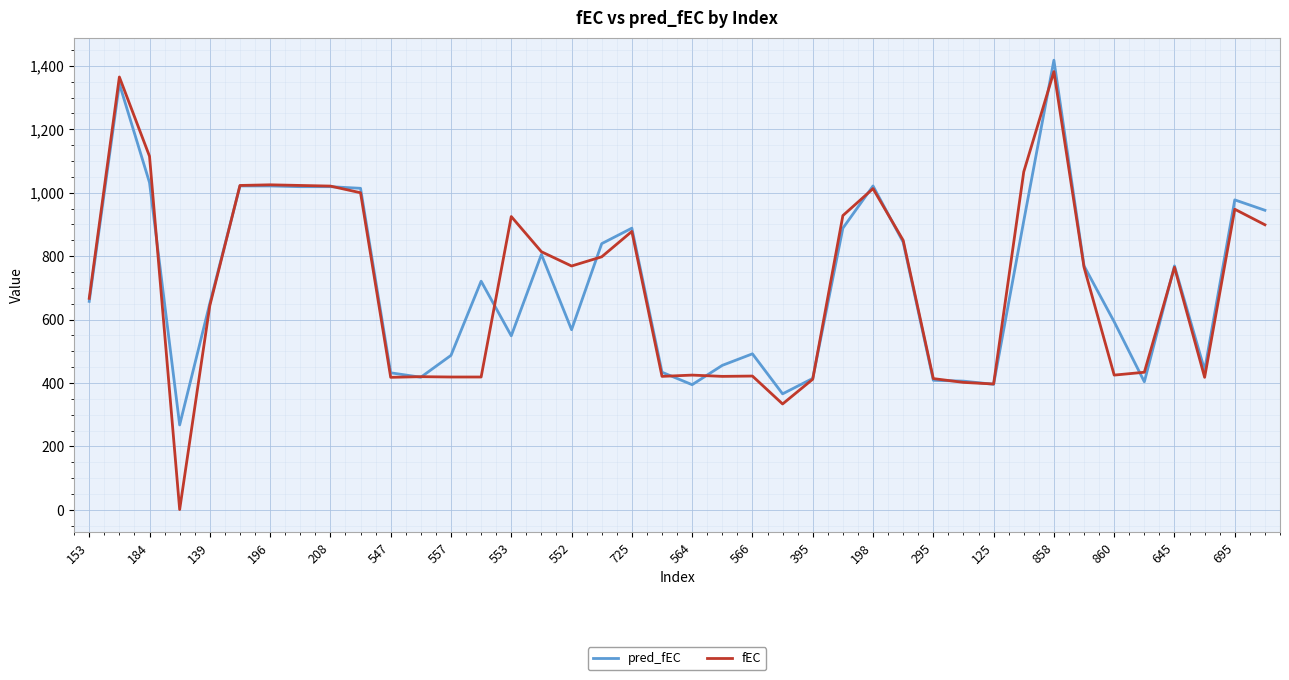

What is the average value of the fEC series?

707.1